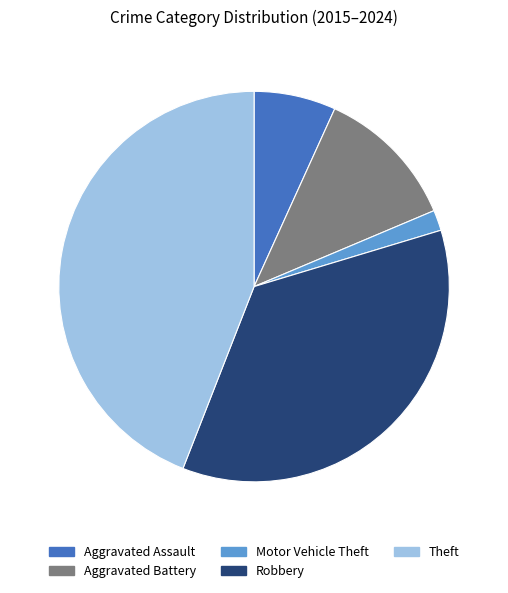

Which category has the smallest portion of the pie?

Motor Vehicle Theft